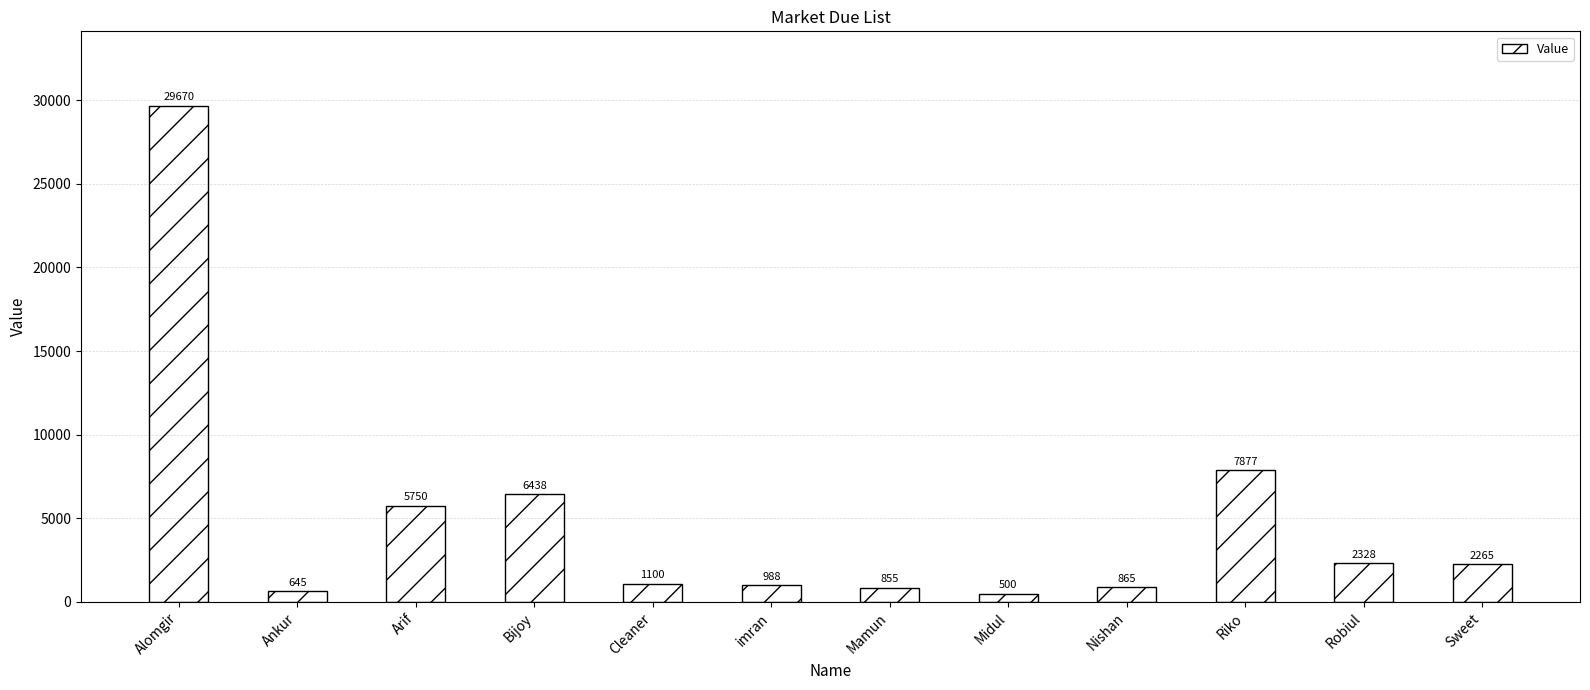

At which label is the value closest to 15085?

Riko